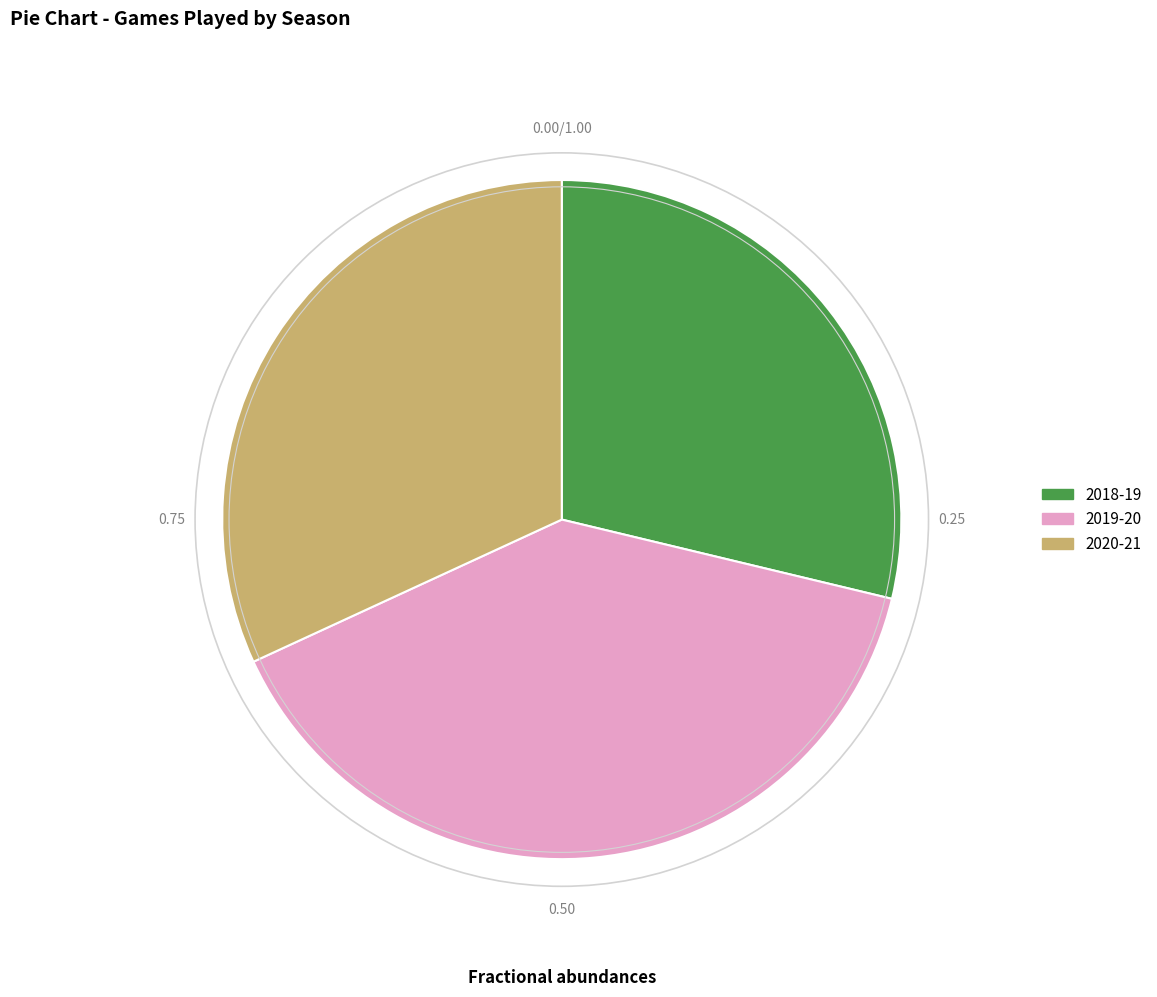

Do 2019-20 and 2018-19 together represent more than half of the pie?

Yes